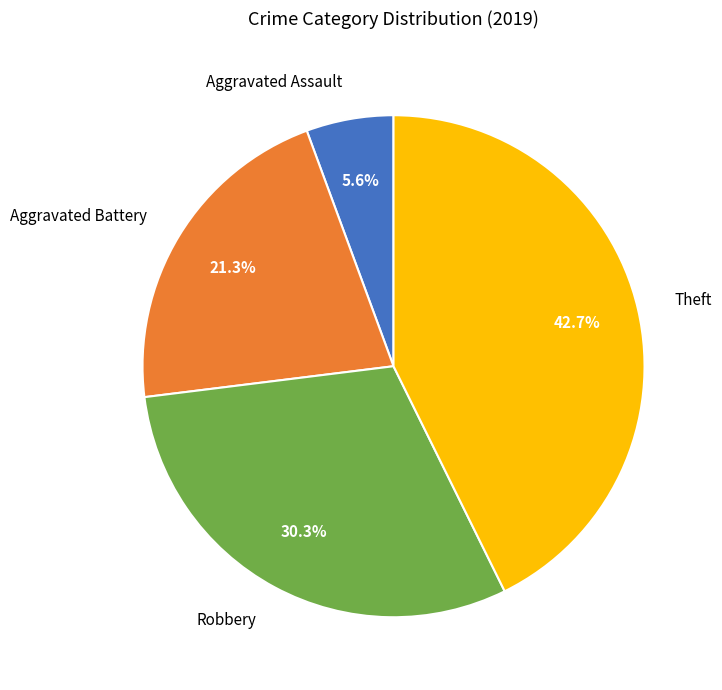

The Theft slice represents 56% of the pie. True or false?

False